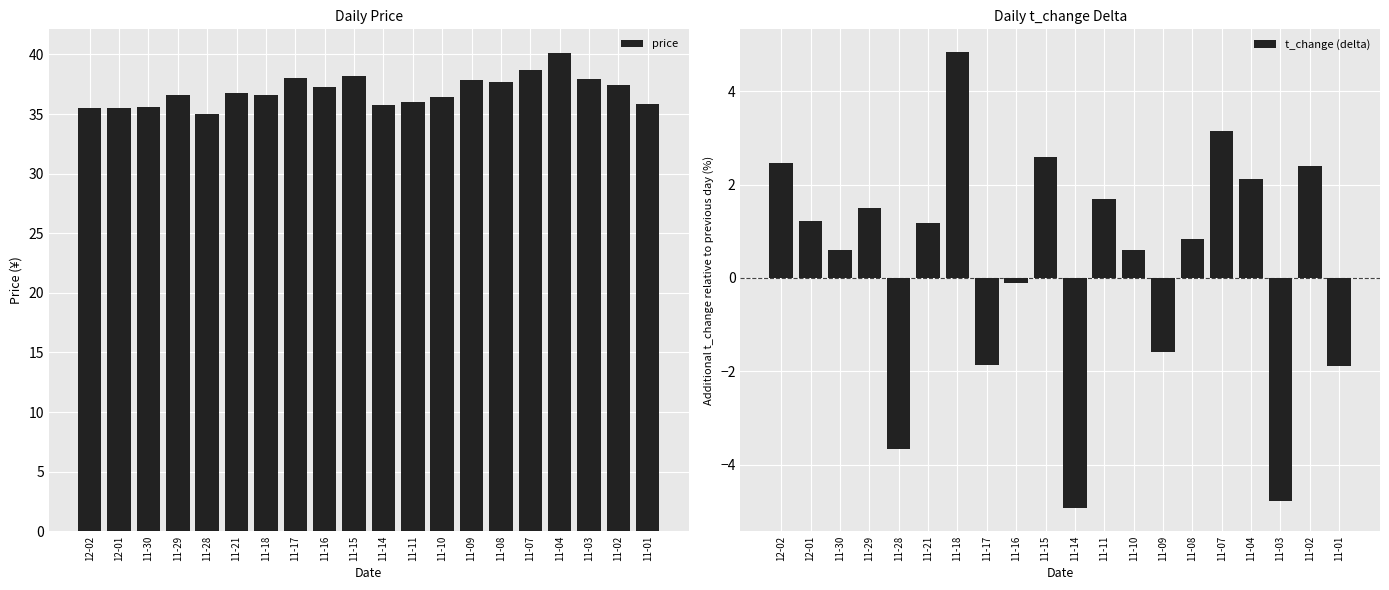

How many values in the price series are below 36?

6